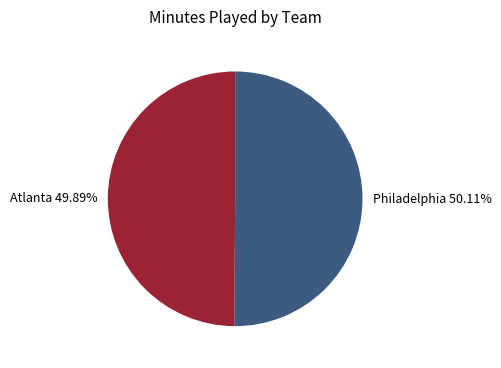

Combined, do Atlanta and Philadelphia account for over 50%?

Yes